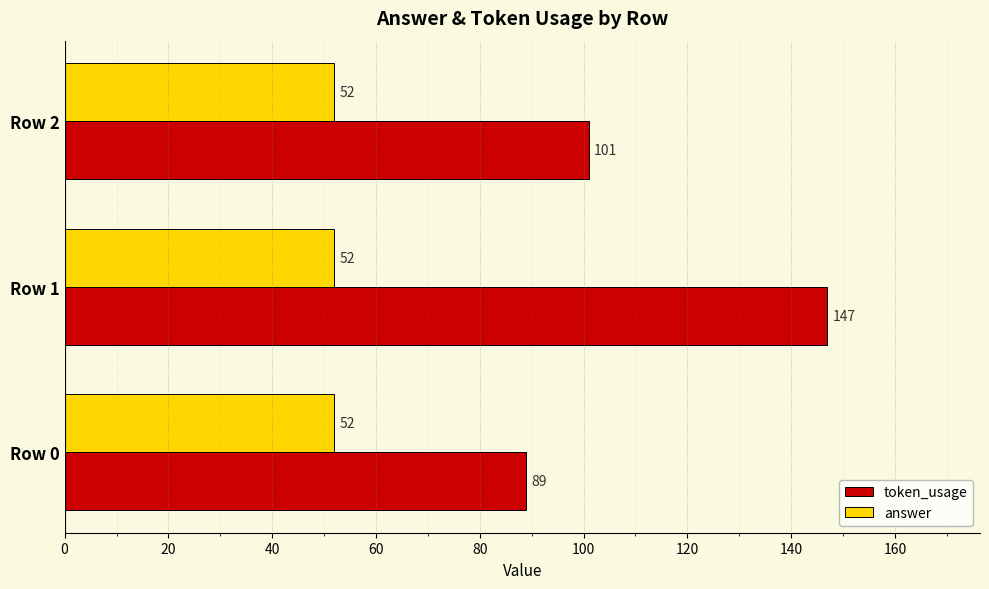

What is the sum of all answer values?

156